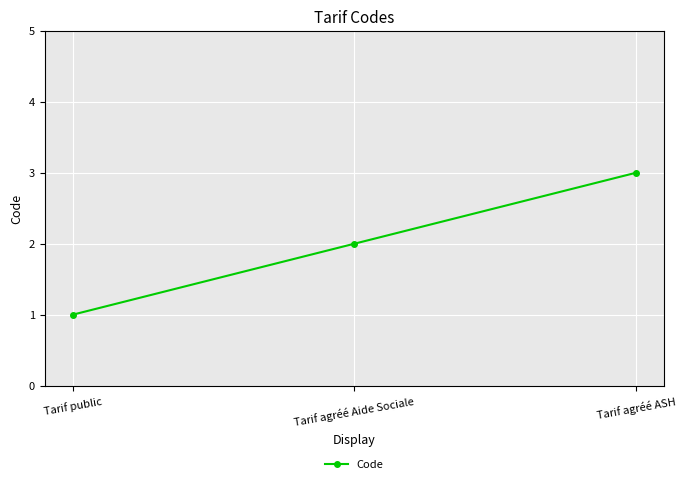

List the labels in order of value, largest first.

Tarif agréé ASH, Tarif agréé Aide Sociale, Tarif public